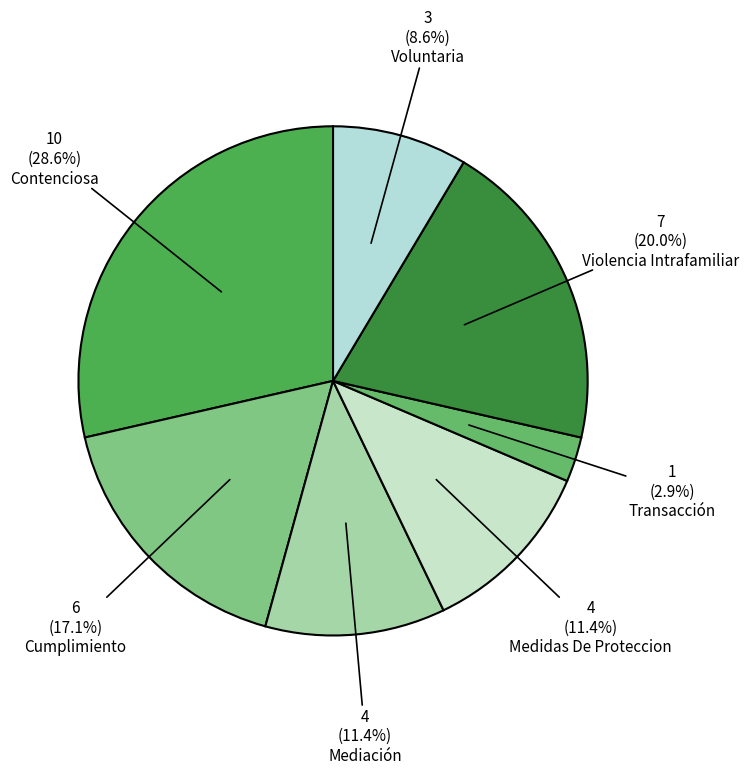

Is it true that Cumplimiento is 7% of the pie?

False